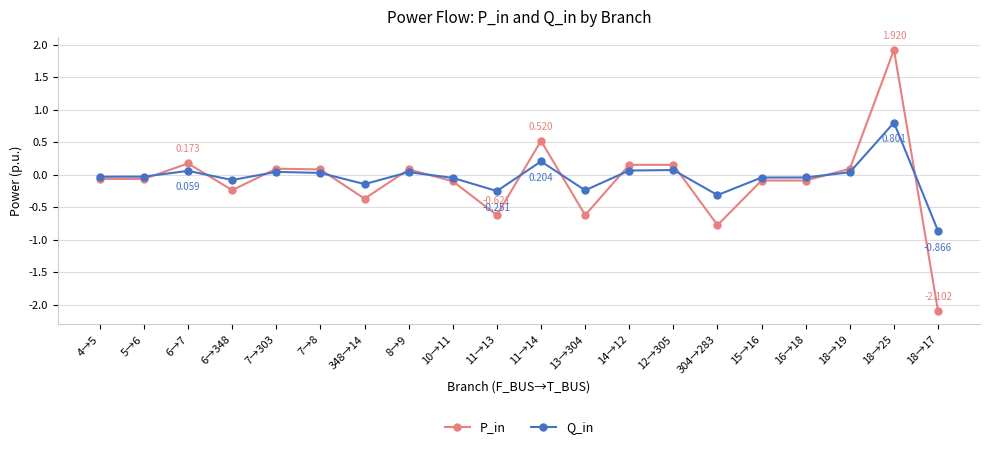

Rank the series by their maximum value, from highest to lowest.

P_in, Q_in